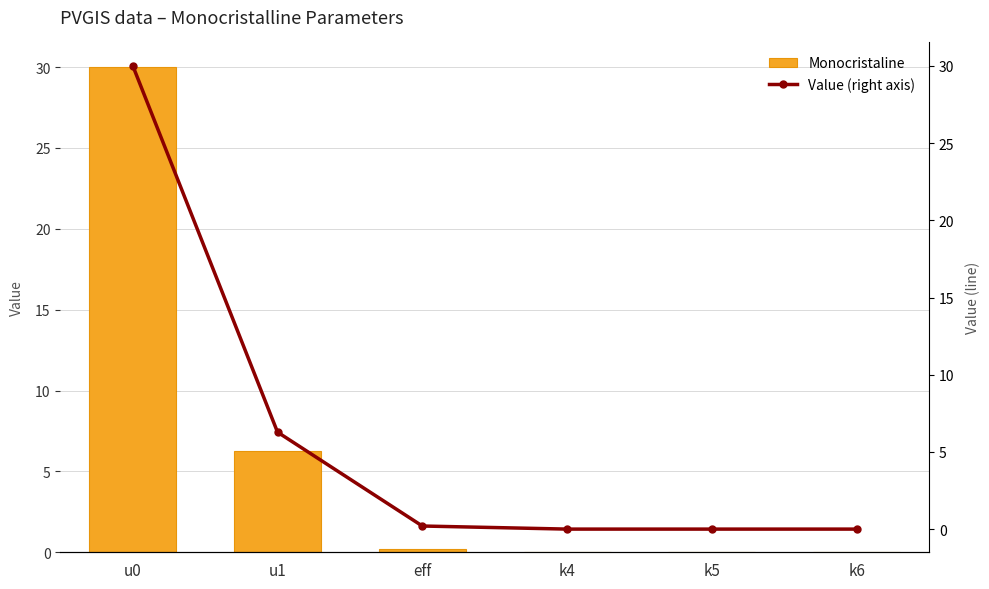

What is the difference between the Monocristaline values at eff and u0?

29.8